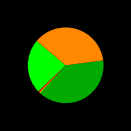

Is there any slice that represents more than half of the pie?

No